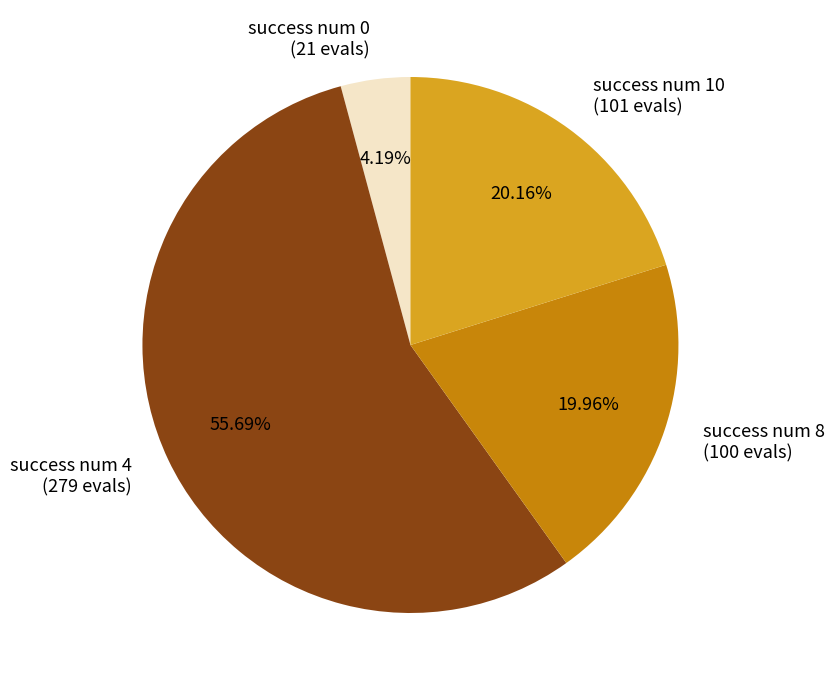

What is the largest slice in the pie chart?

success num 4